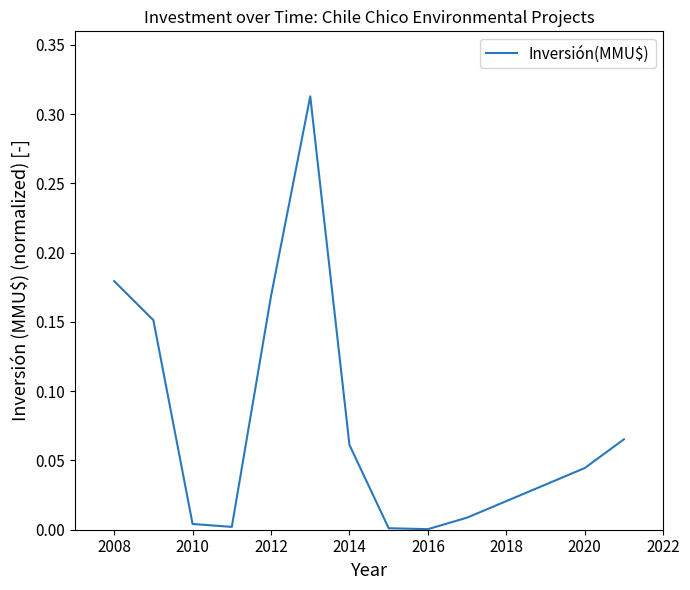

Does the chart display data point markers on the line(s)?

No